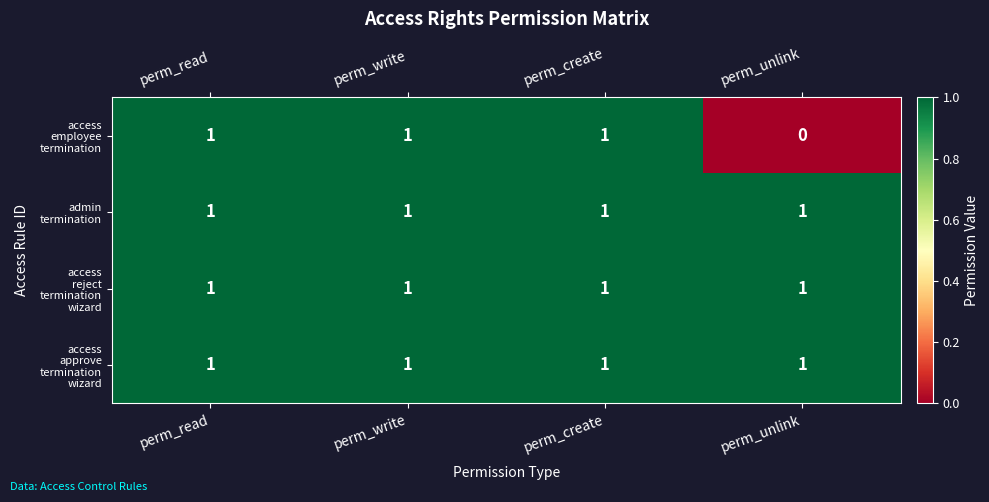

At how many categories does at least one series exceed 0?

4